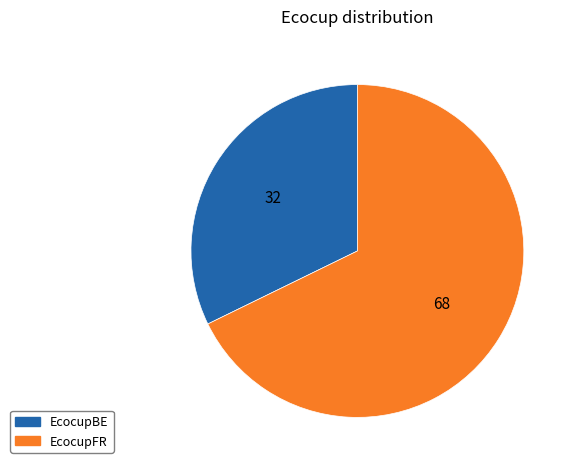

Which category accounts for the majority?

EcocupFR